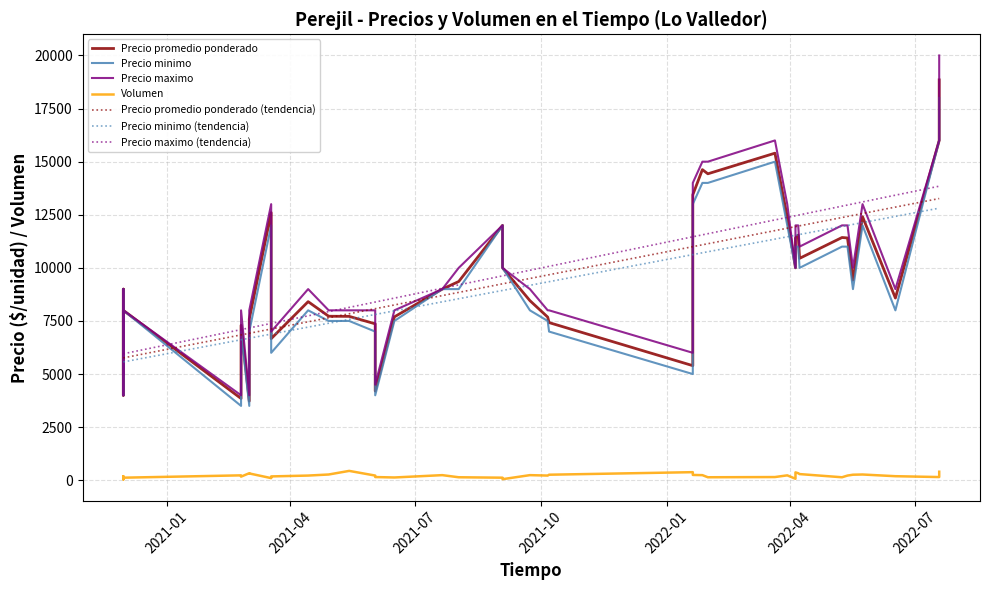

How many distinct data groups are displayed?

4